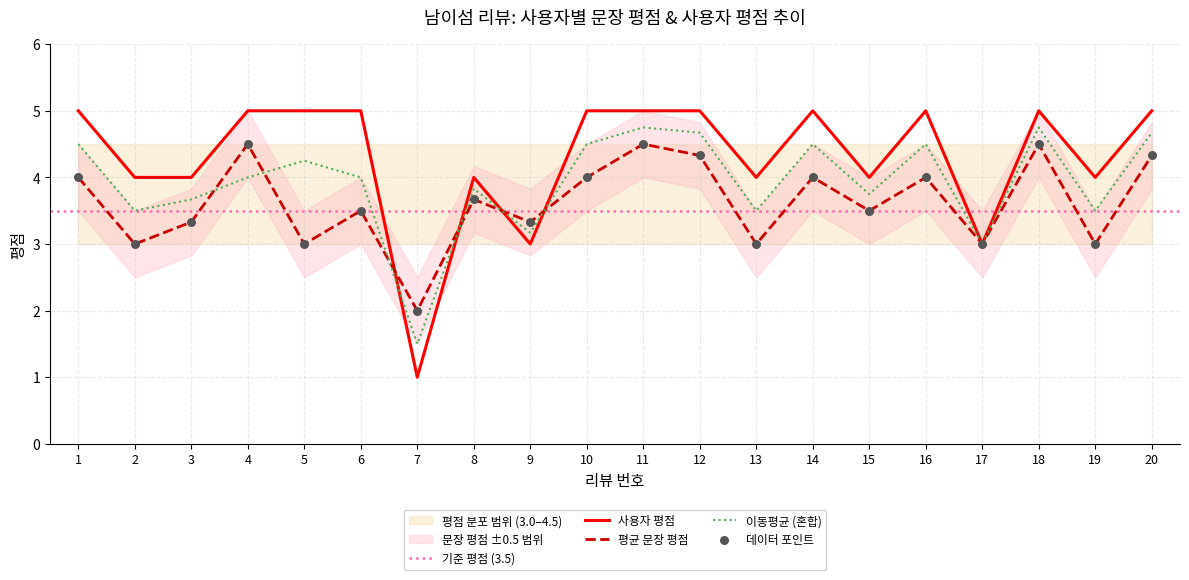

At which category is the sum across all series the highest?

11